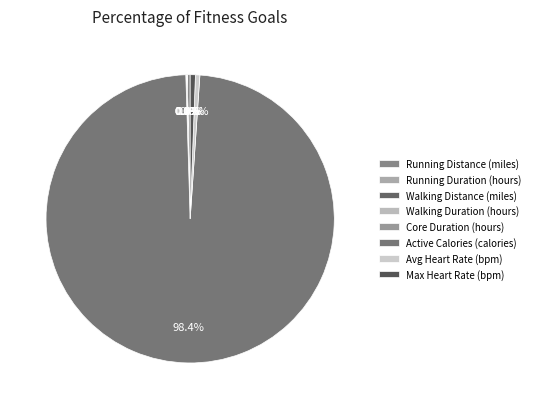

What is the ratio of the value at Avg Heart Rate (bpm) to the value at Max Heart Rate (bpm)?

0.8